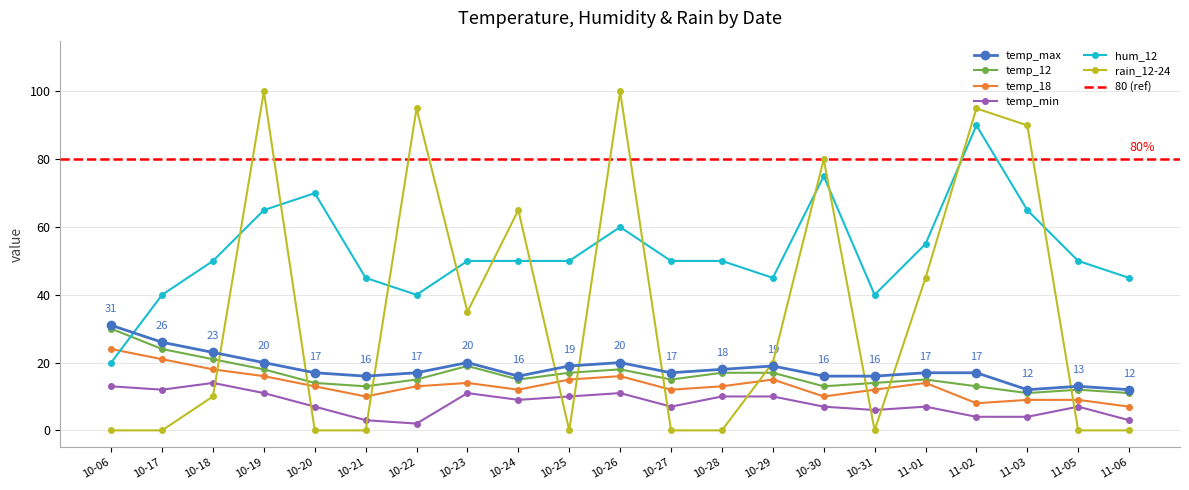

What position from the left is 10-23?

8